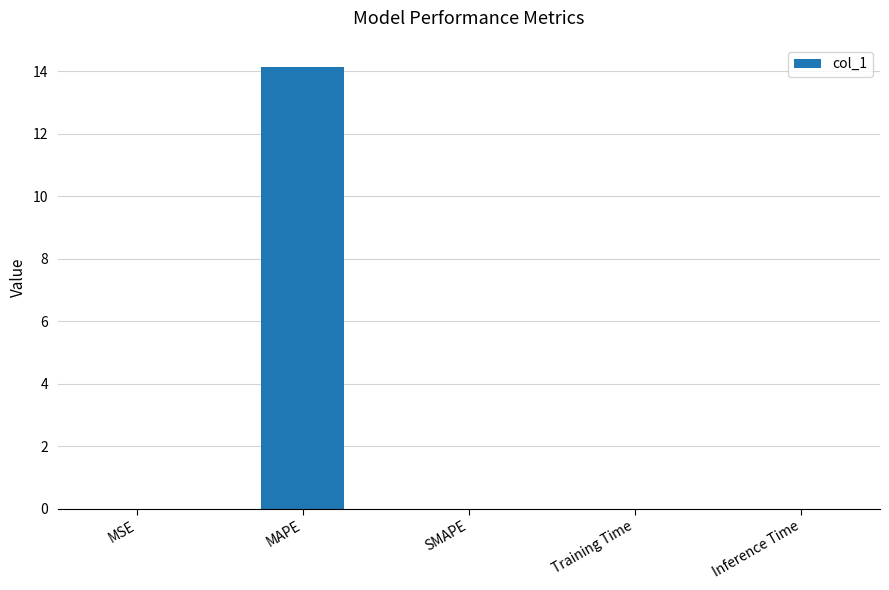

What is the change in value from MAPE to SMAPE?

-14.1